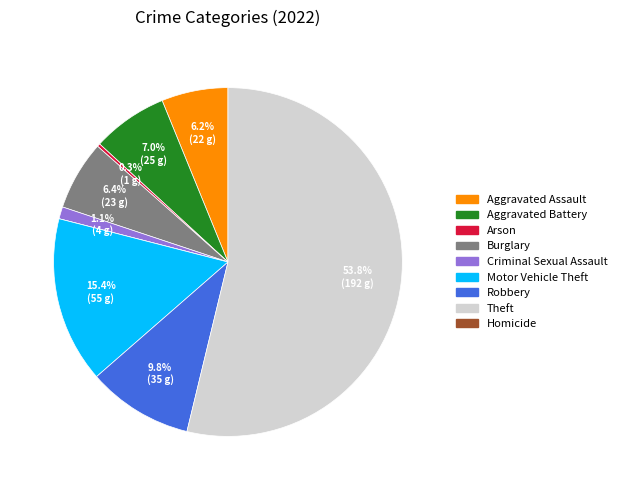

Is there a majority slice in this chart?

Yes